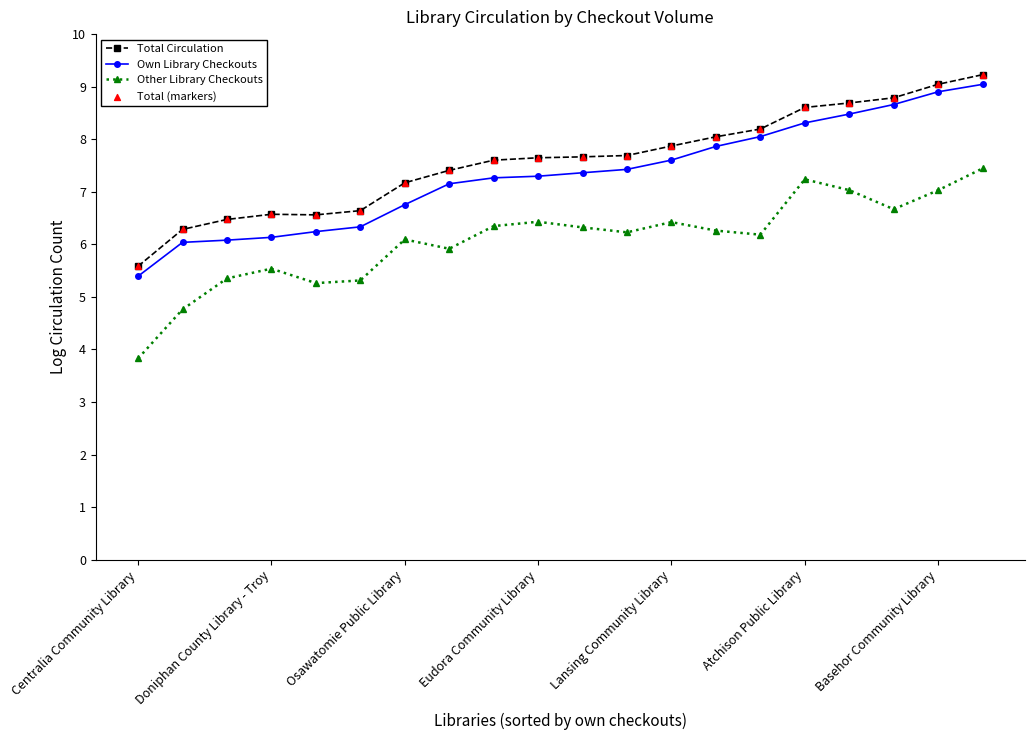

True or false: Other Library Checkouts has more than 2 interior local peaks.

True